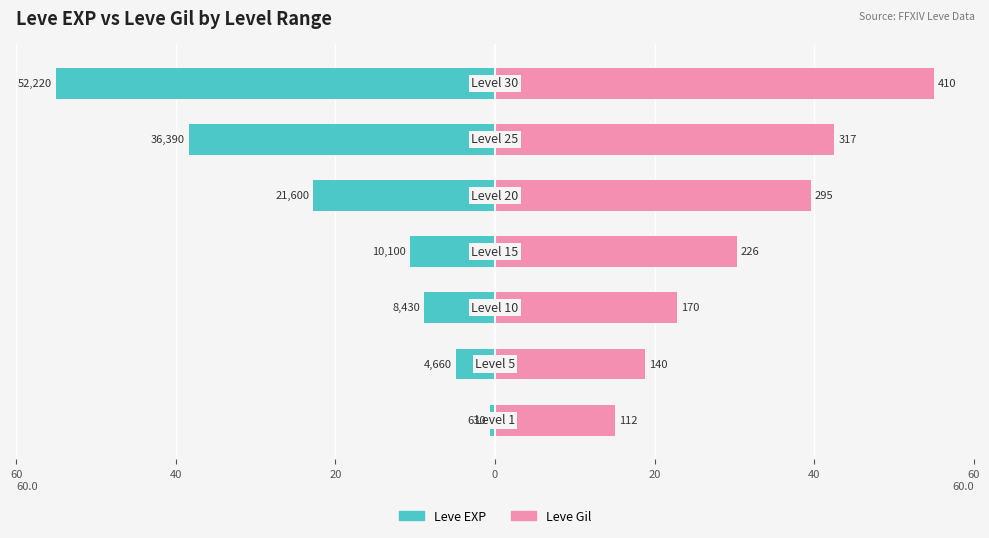

What is the value of the Leve Gil bar at the 4th from the left?

30.3